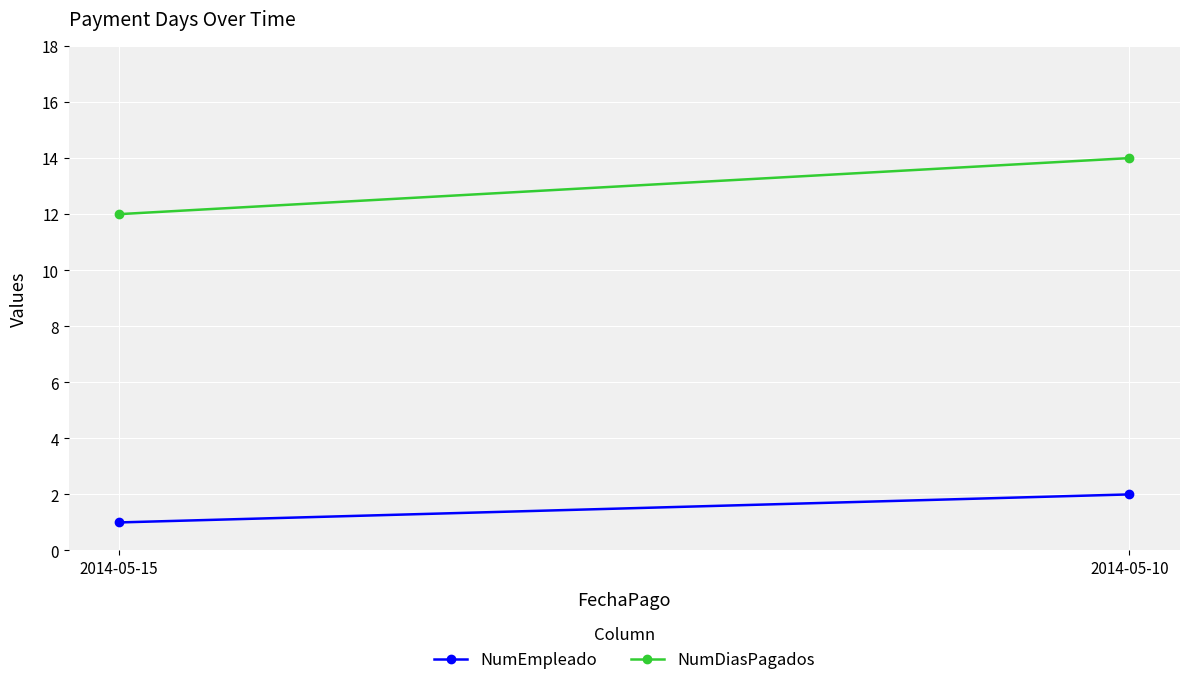

Count the number of data series in this chart.

2